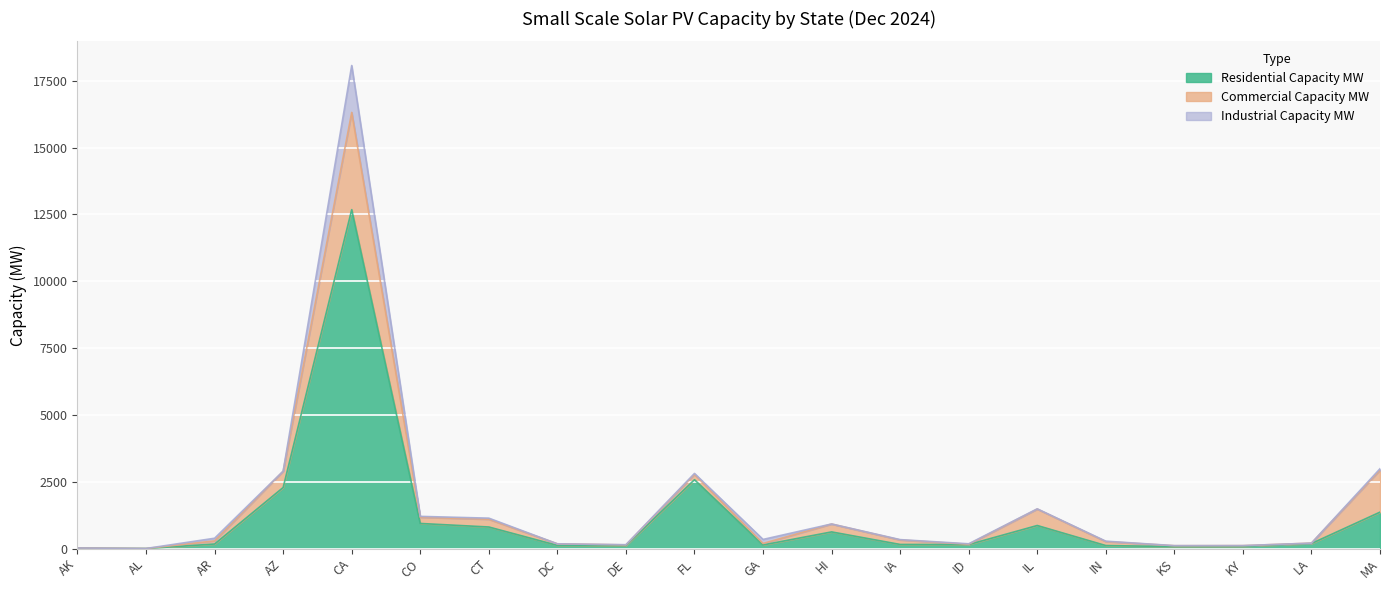

What position from the left is AK?

1